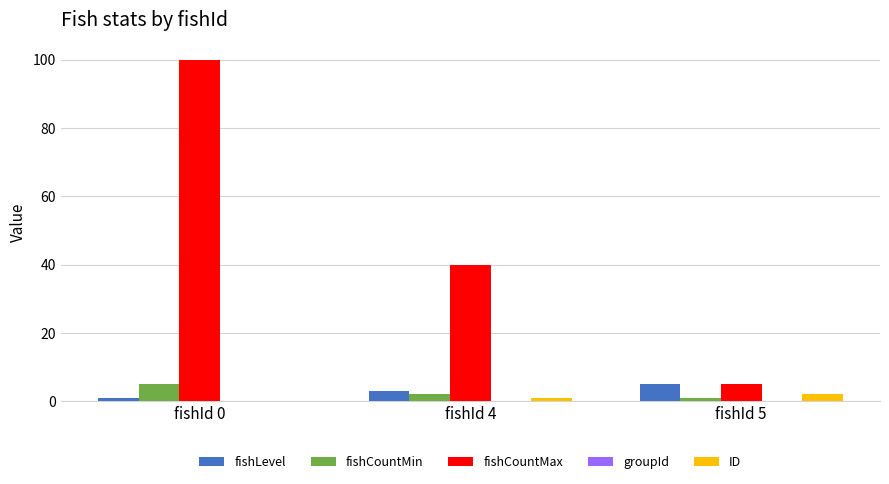

Between fishId 4 and fishId 5, which series saw the biggest shift?

fishCountMax